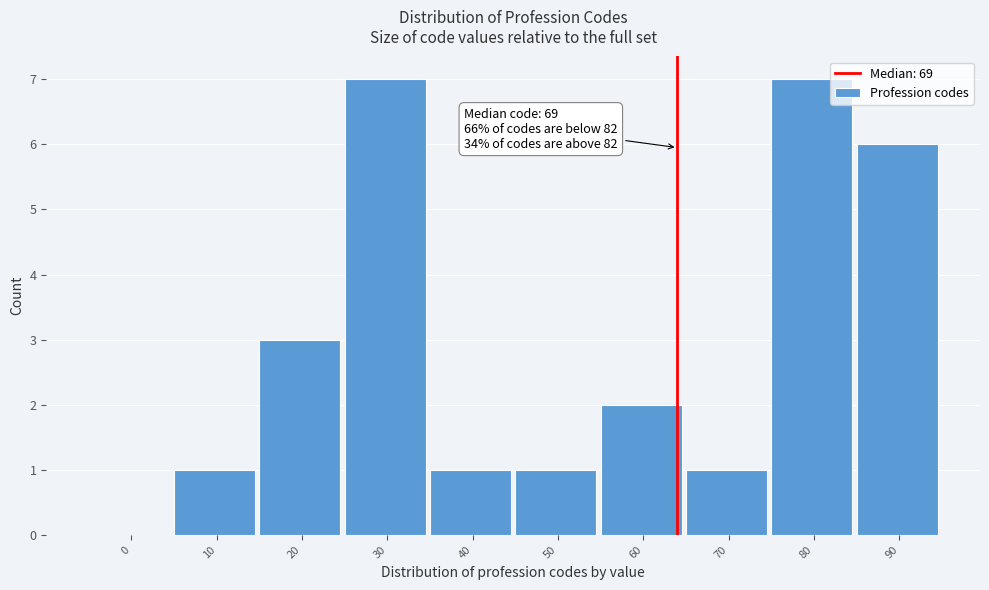

Reading left to right, list all the values displayed in this chart.

0=0	10=1	20=3	30=7	40=1	50=1	60=2	70=1	80=7	90=6